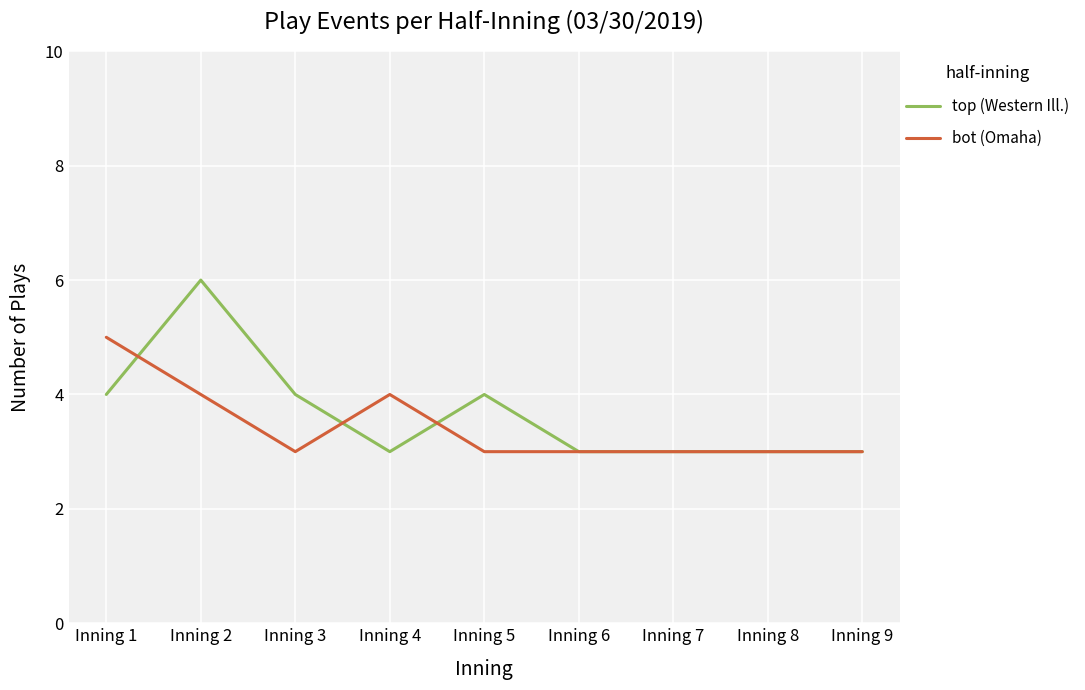

What is the total value across all series at Inning 9?

6